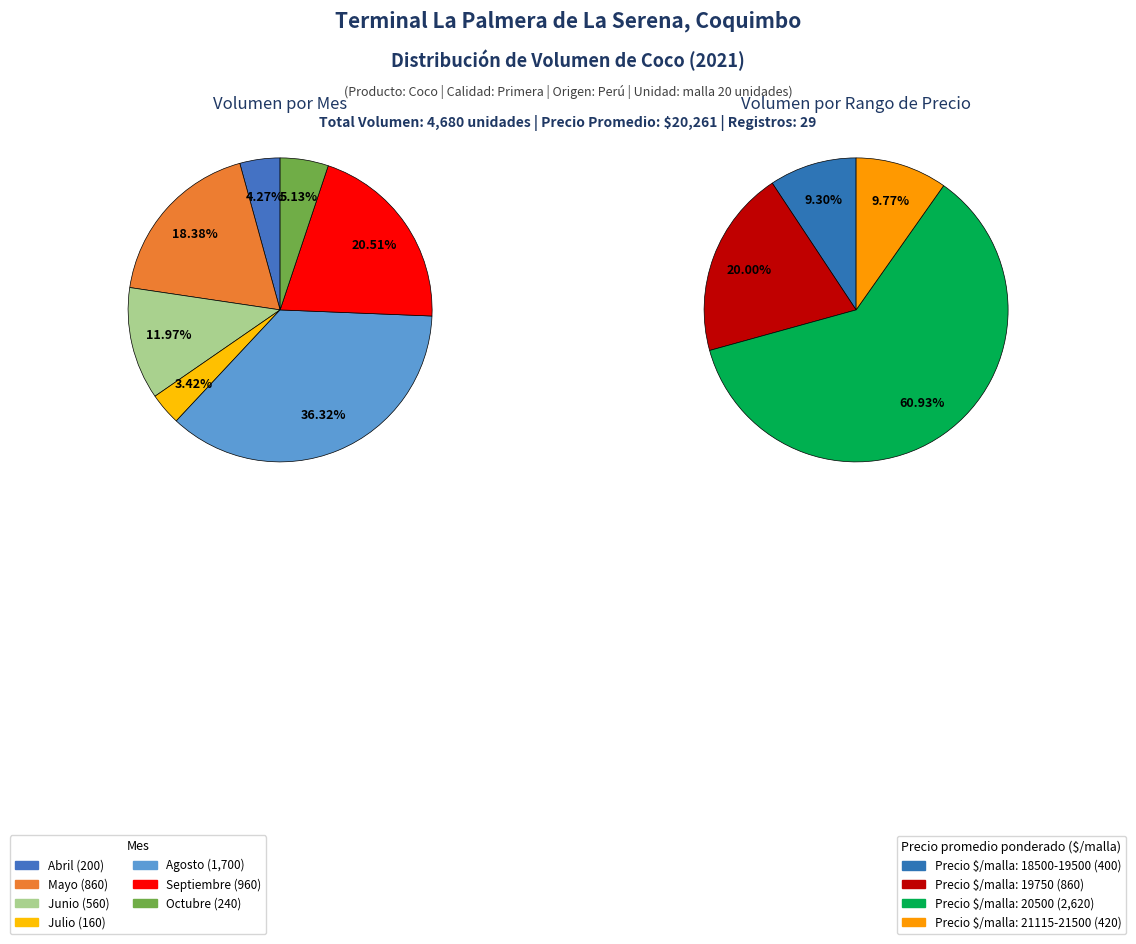

Does any single category account for the majority?

No